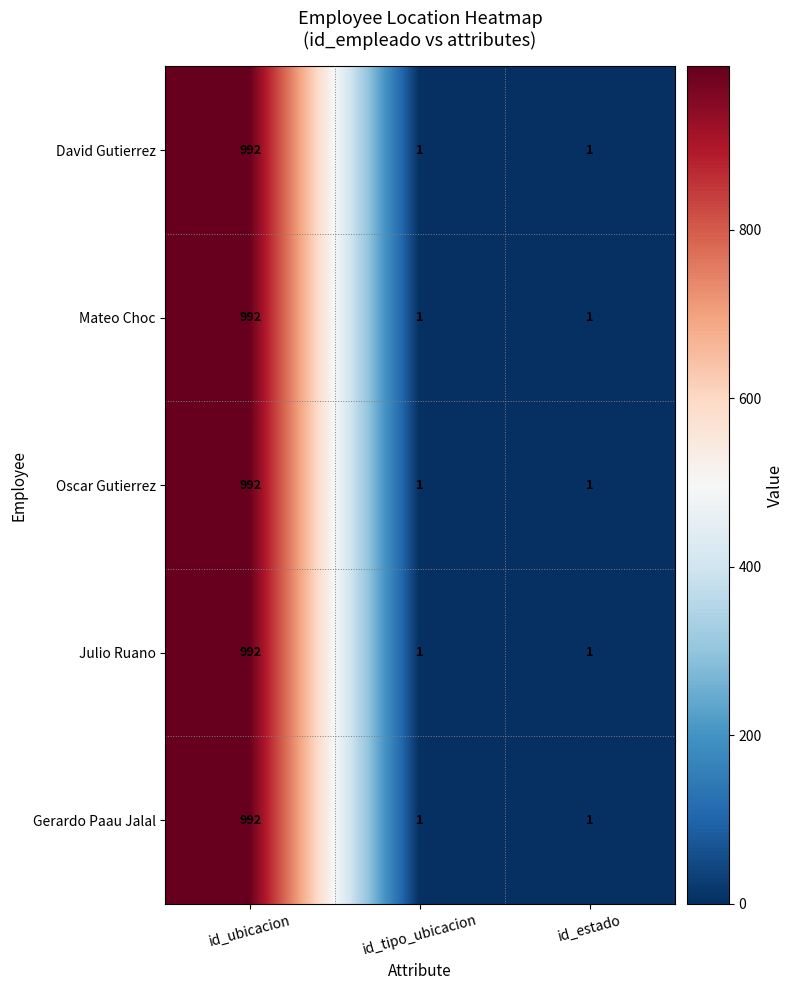

Reading left to right, list all the values displayed in this chart.

David Gutierrez: 992	1	1
Mateo Choc: 992	1	1
Oscar Gutierrez: 992	1	1
Julio Ruano: 992	1	1
Gerardo Paau Jalal: 992	1	1